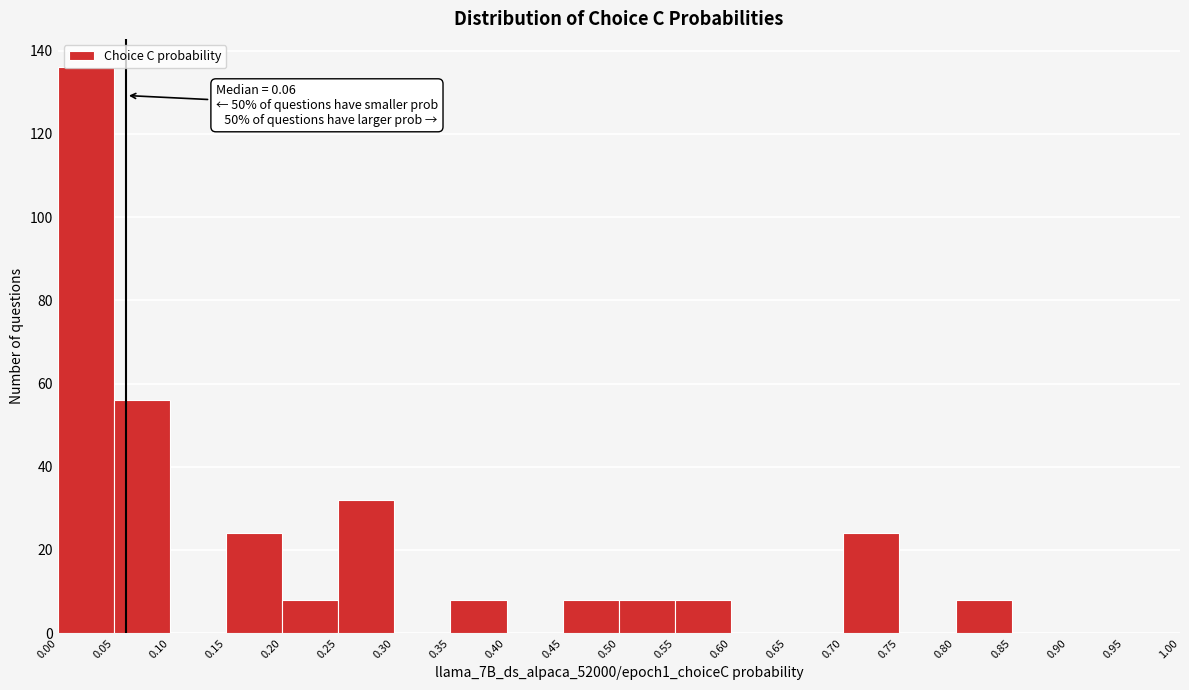

Over which range of the x-axis is the bar tallest?

0.00 to 0.05